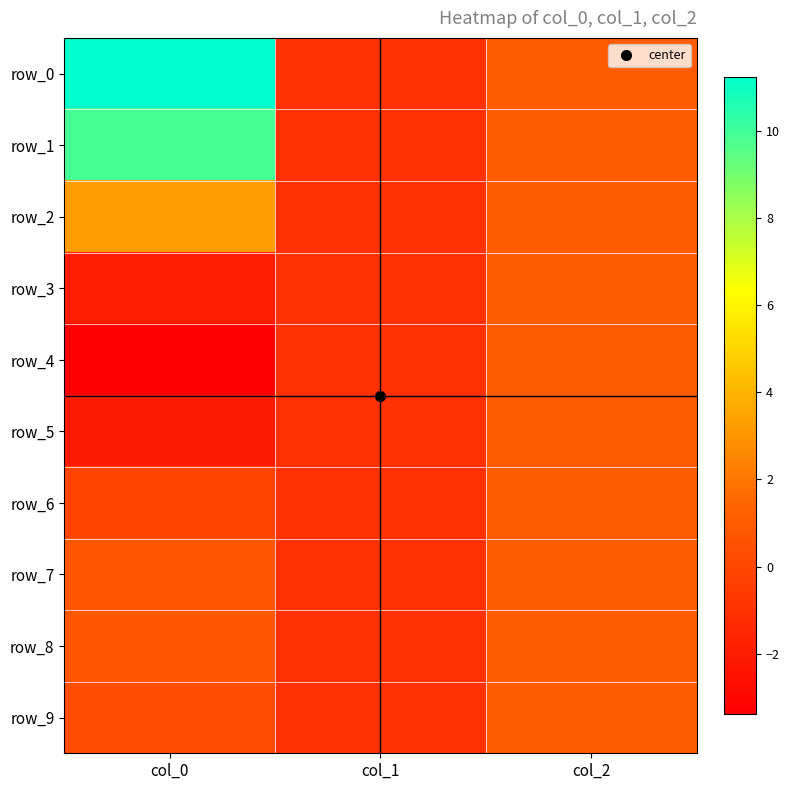

Between col_2 and col_0, which is larger?

col_0